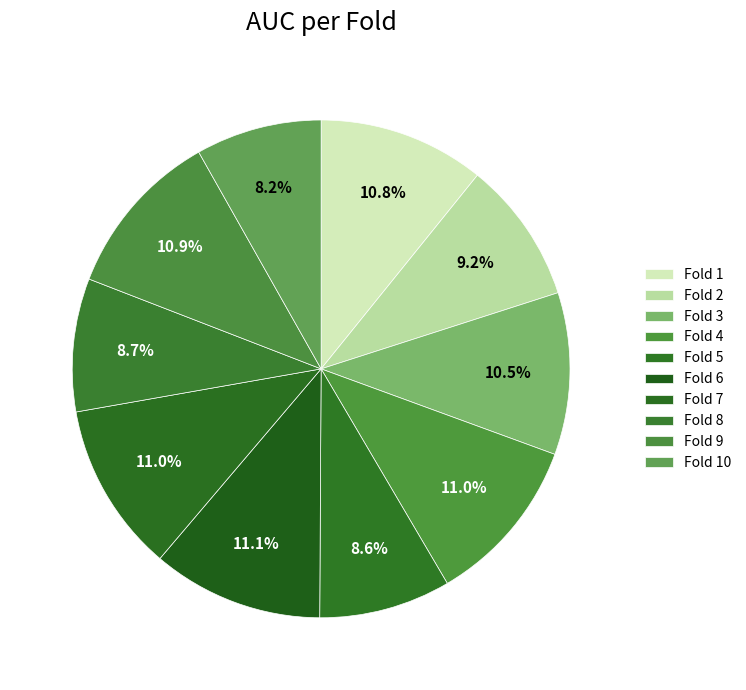

To the nearest percent, what is the difference between the largest and smallest slice percentages?

3%